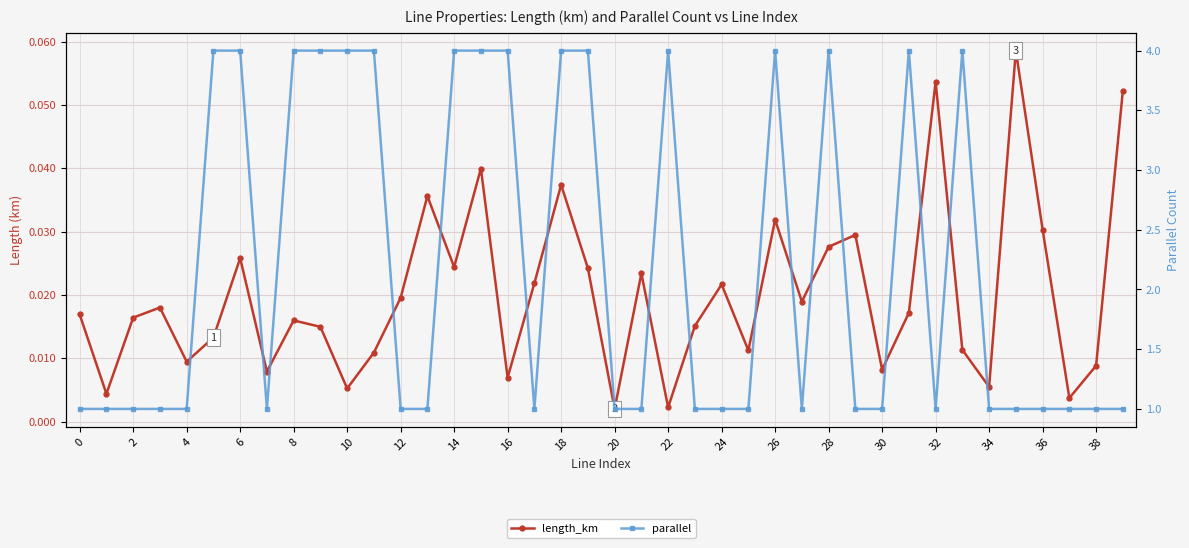

True or false: length_km and parallel intersect in this chart.

False